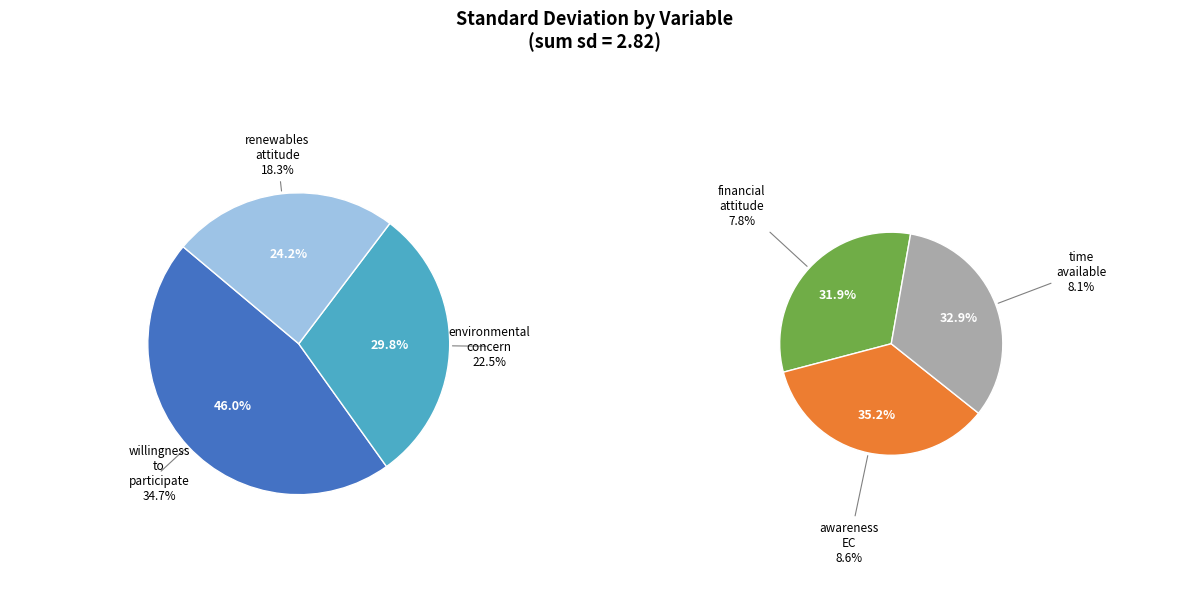

The time_available slice represents 8% of the pie. True or false?

True